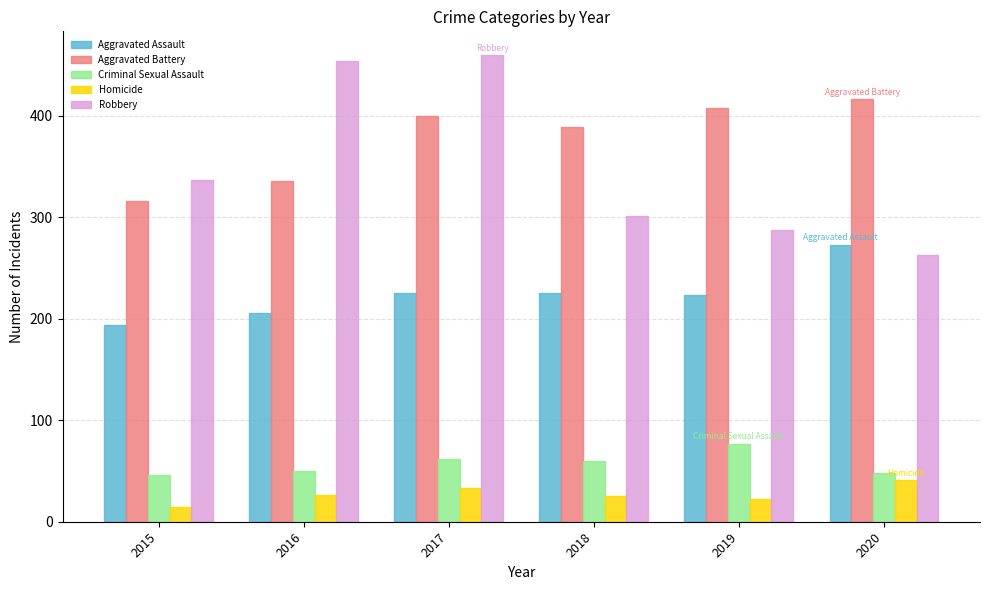

Which series changed the most between 2015 and 2016?

Robbery